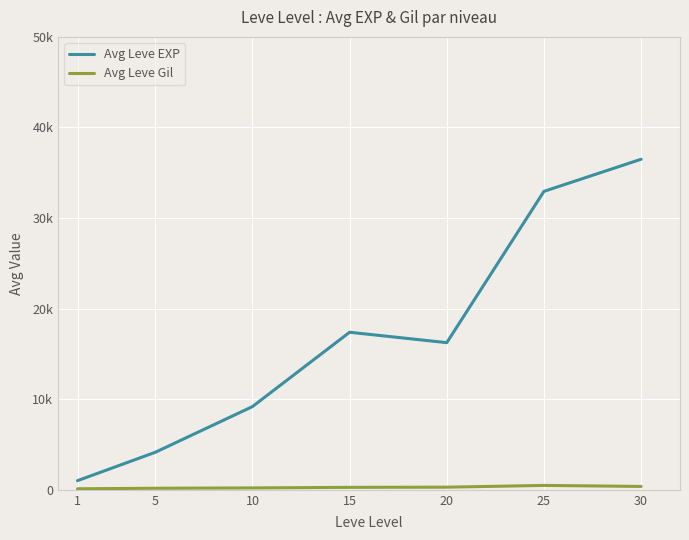

Does the chart display data point markers on the line(s)?

No